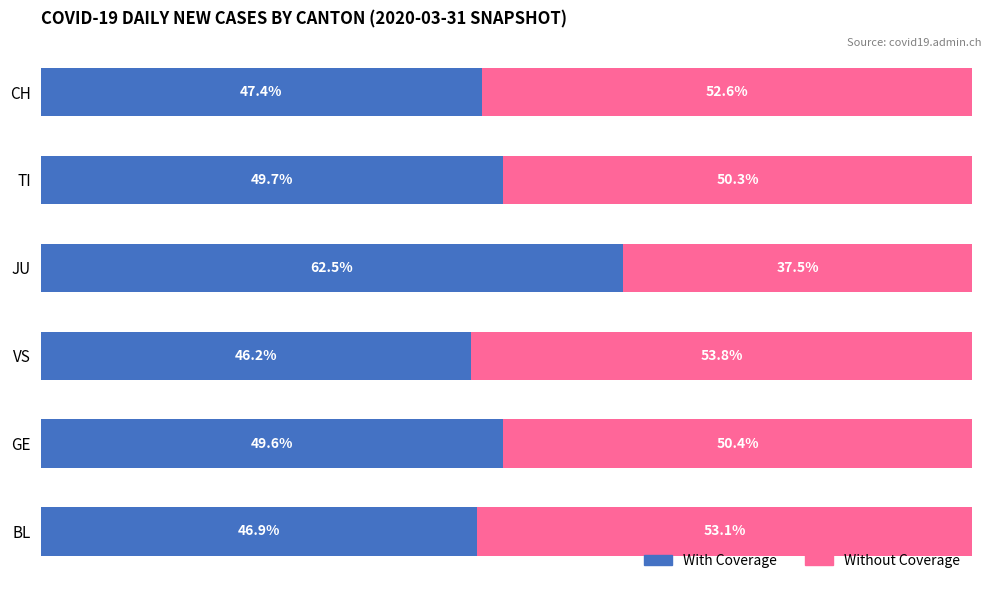

At which label is With Coverage closest to 54?

TI